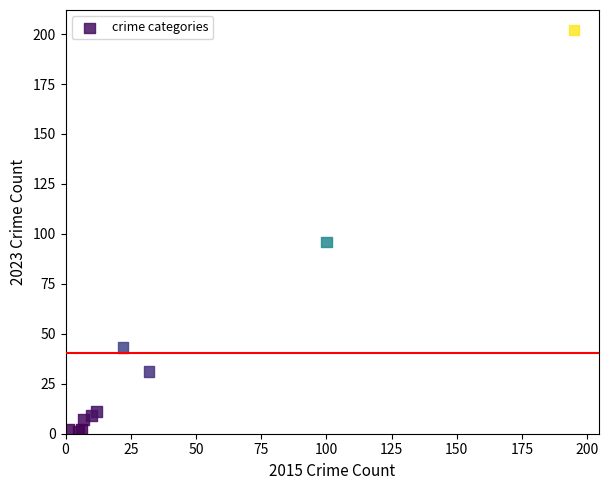

What Y value in the scatter plot is closest to 101?

96